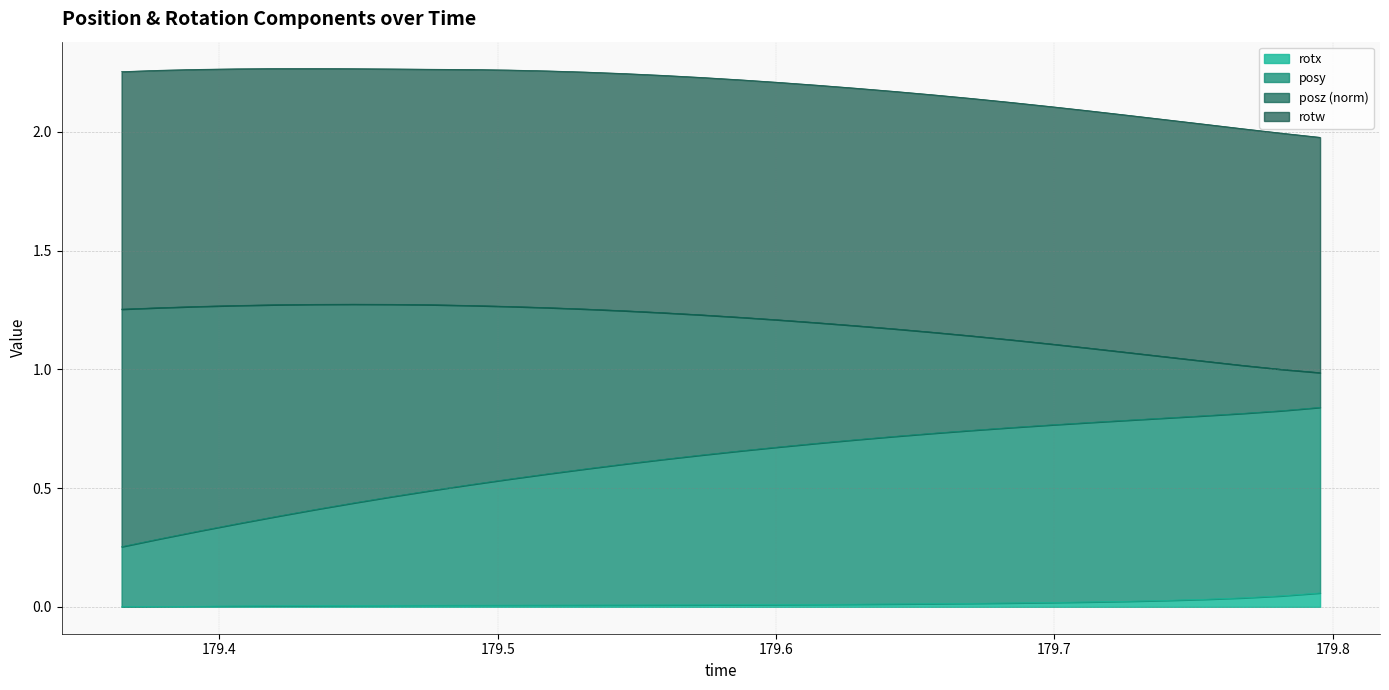

Between 179.4343 and 179.7954, which is larger?

179.7954